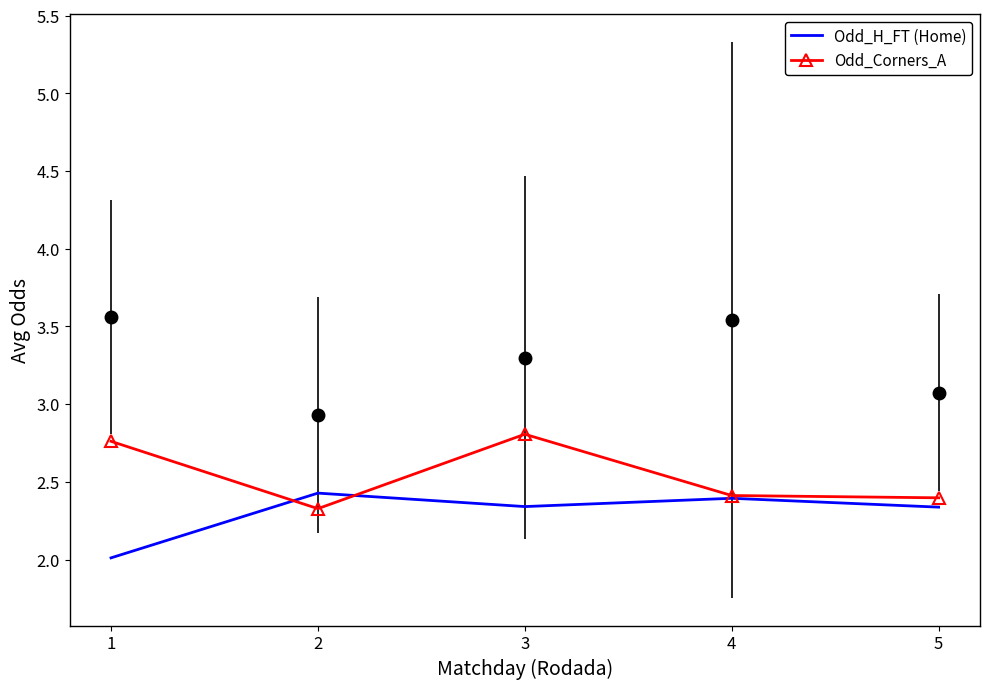

How many lines are shown in the chart?

2